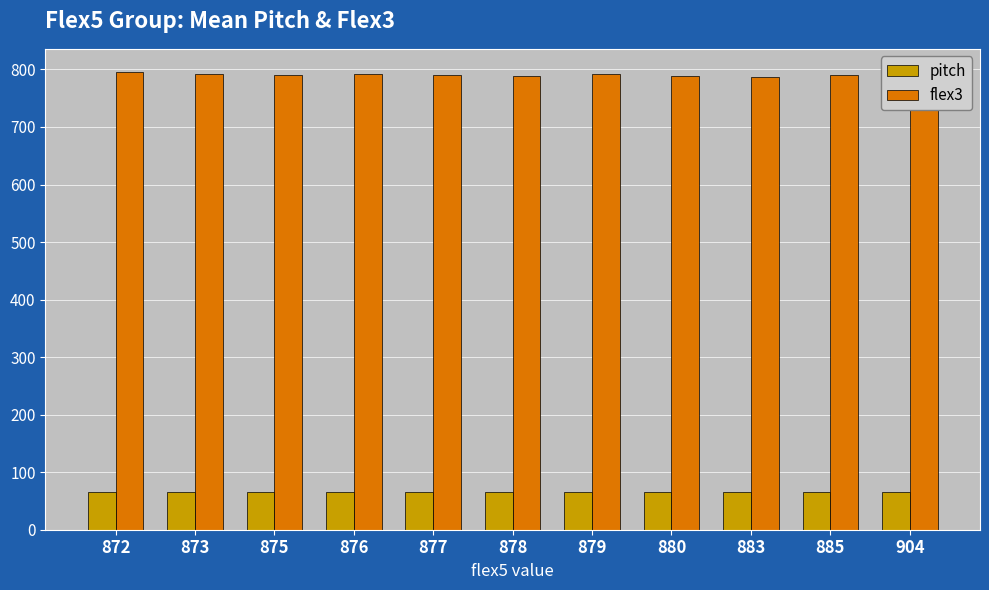

What is the difference between the pitch values at 880 and 885?

0.4